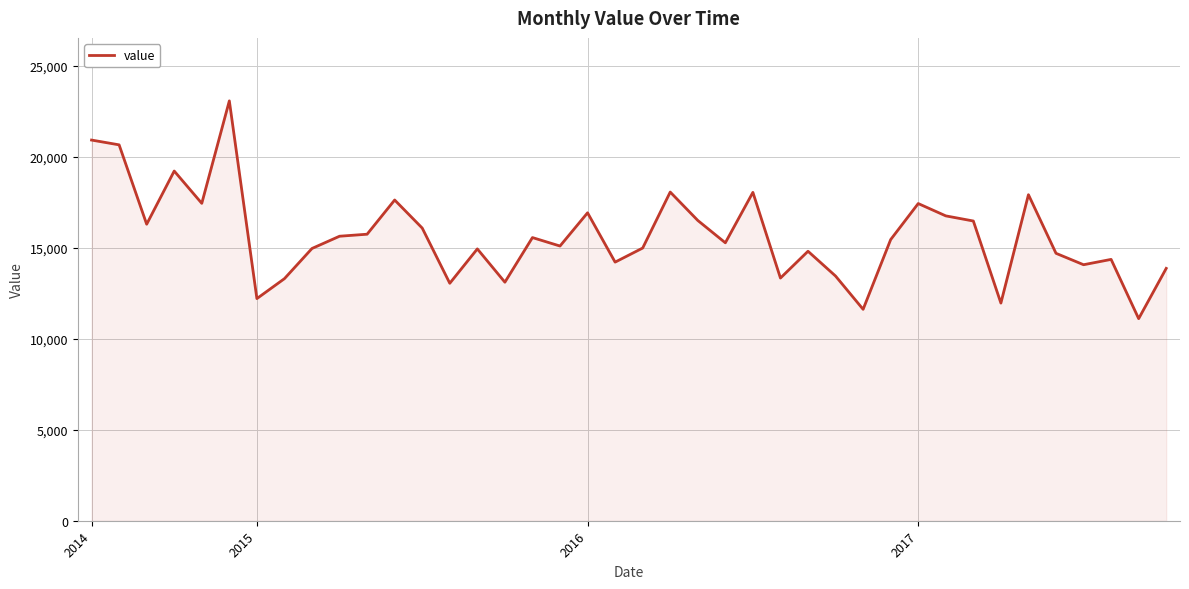

What is the smallest value displayed?

11112